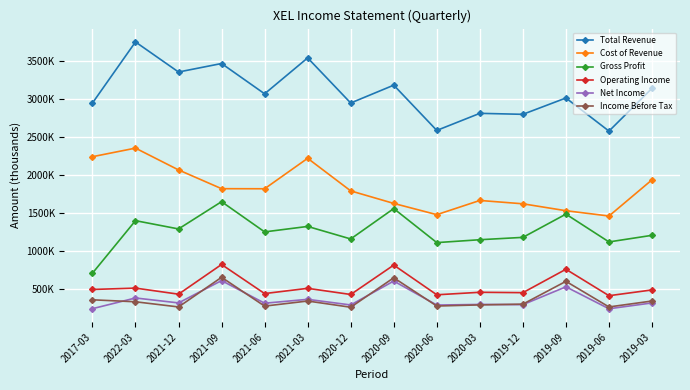

What is the label of the 7th point from the left?

2020-12